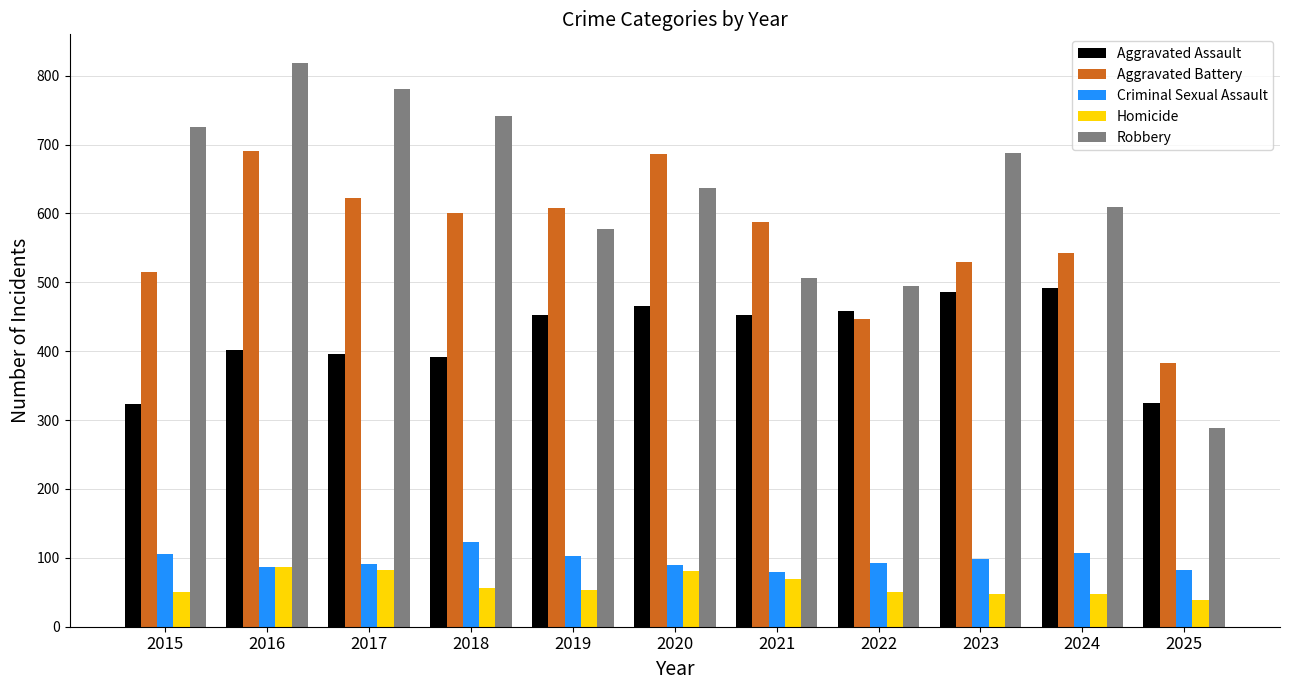

Which series has the largest total across all categories?

Robbery